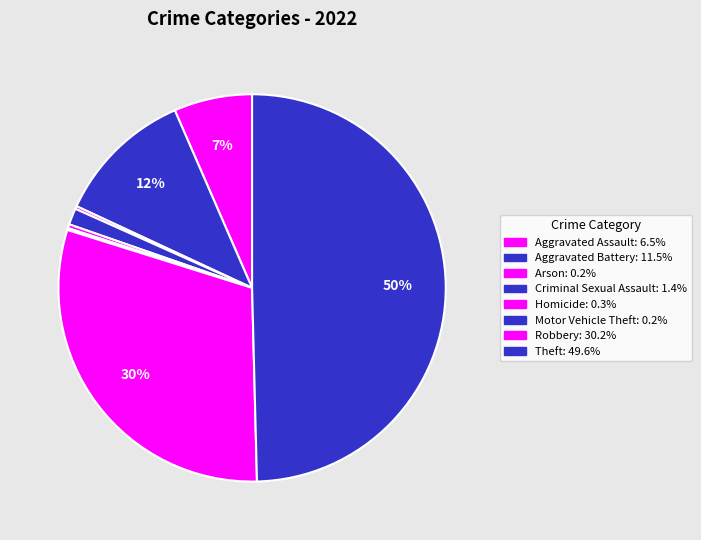

Is there any slice that represents more than half of the pie?

No